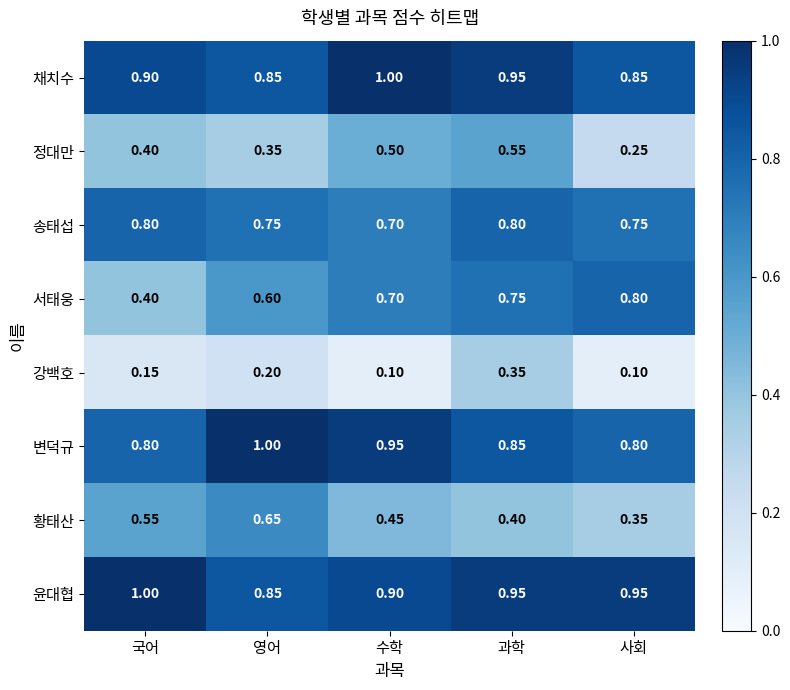

At which label does 정대만 reach its peak?

과학